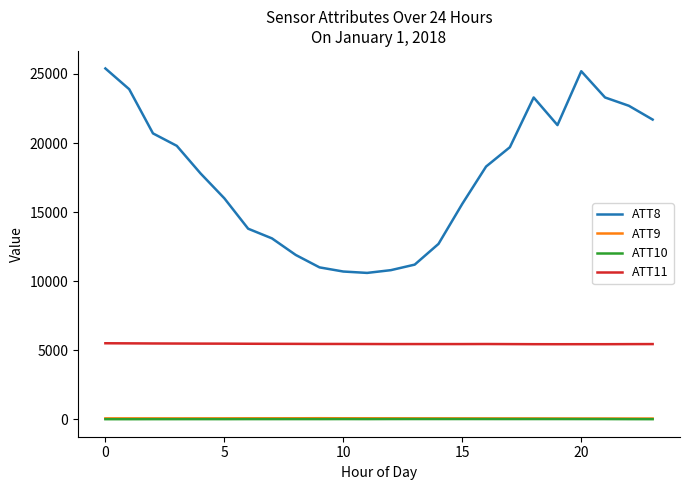

What is the difference between the maximum and minimum values in the ATT9 series?

24.6